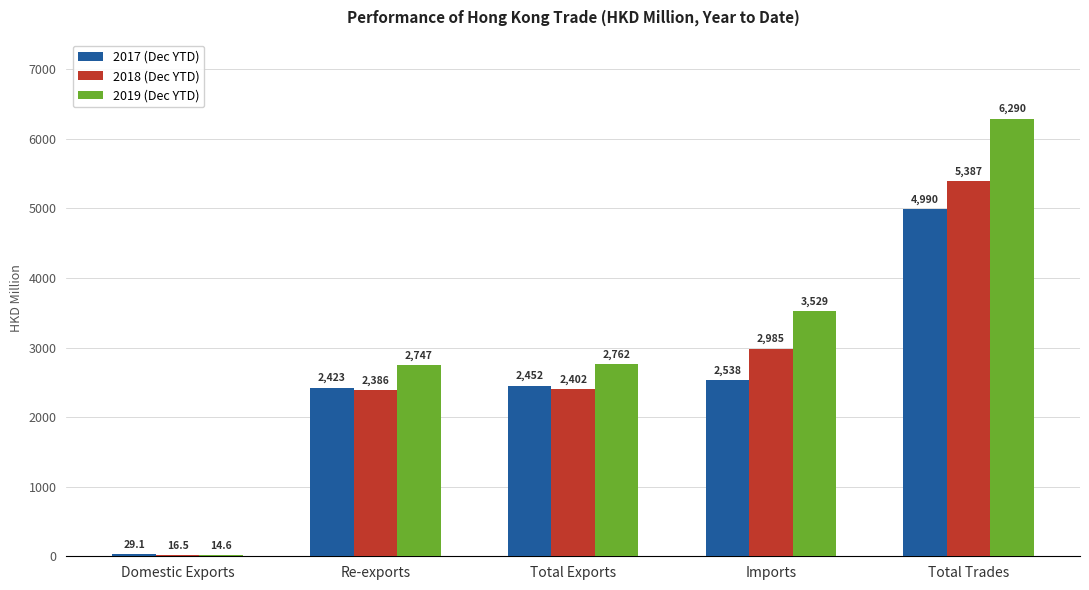

Which series changed the most between Re-exports and Total Exports?

2017 (Dec YTD)